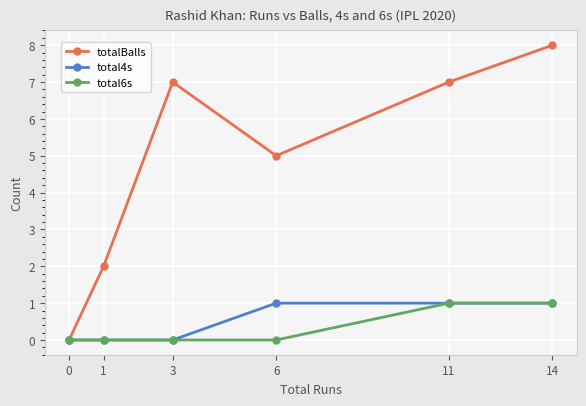

How many positive values does the totalBalls series have?

5